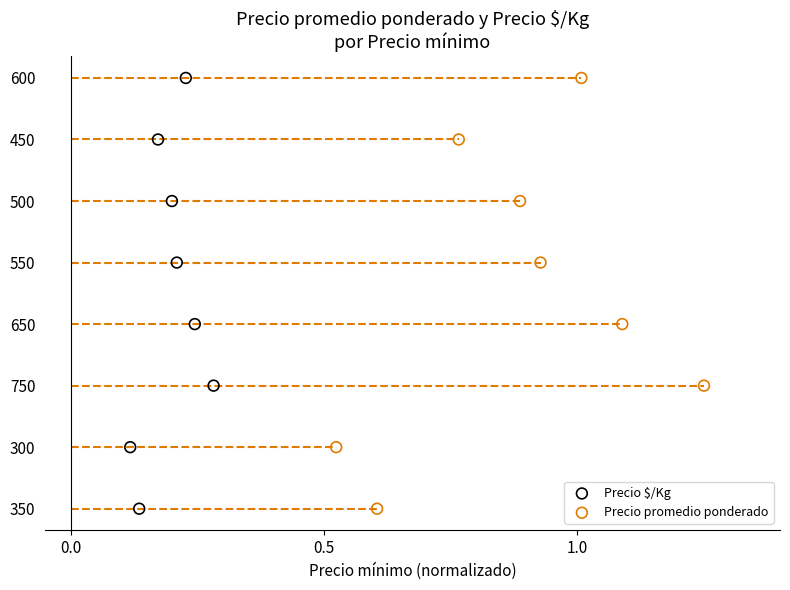

What are all the series names shown in the legend?

Precio $/Kg, Precio promedio ponderado